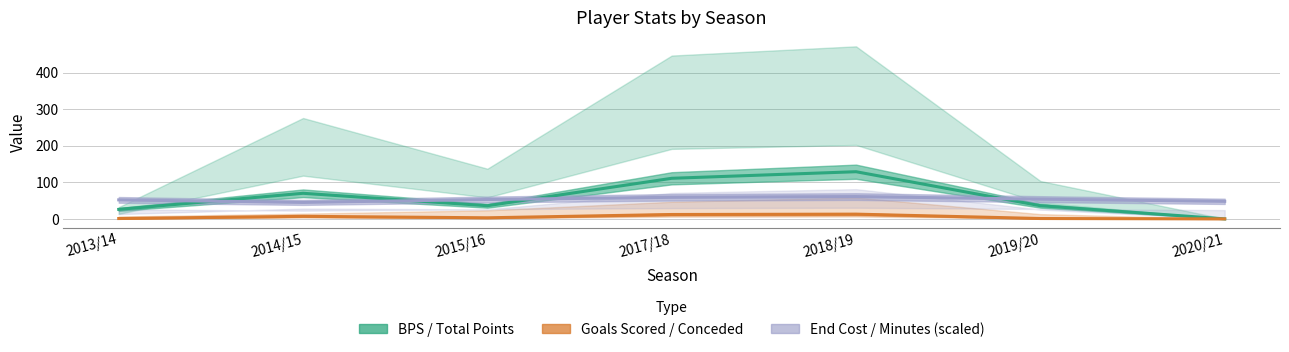

Which series has the widest spread of values?

total_points